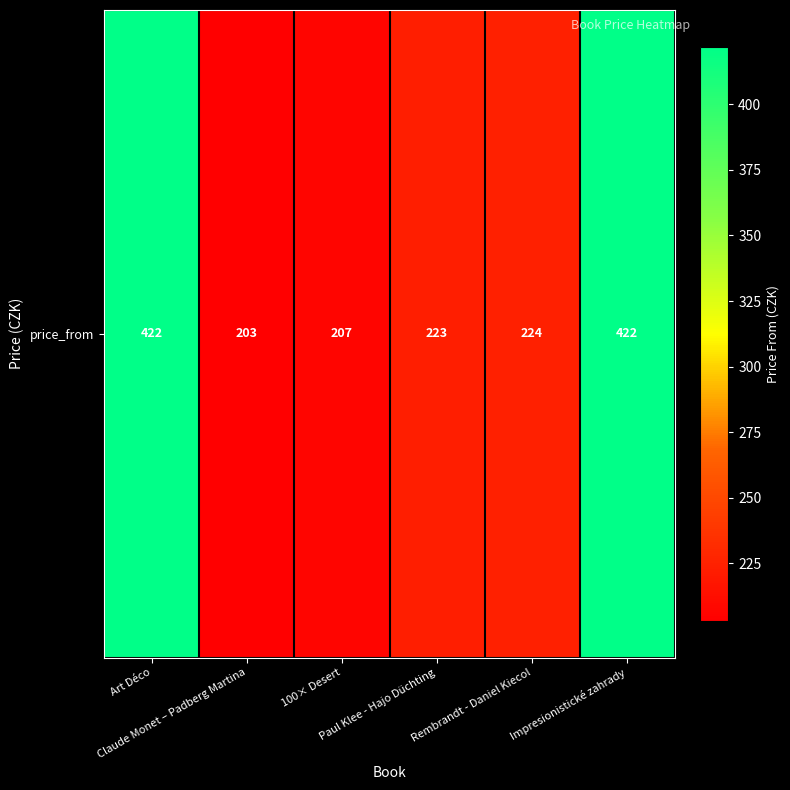

How many values are below 224?

3